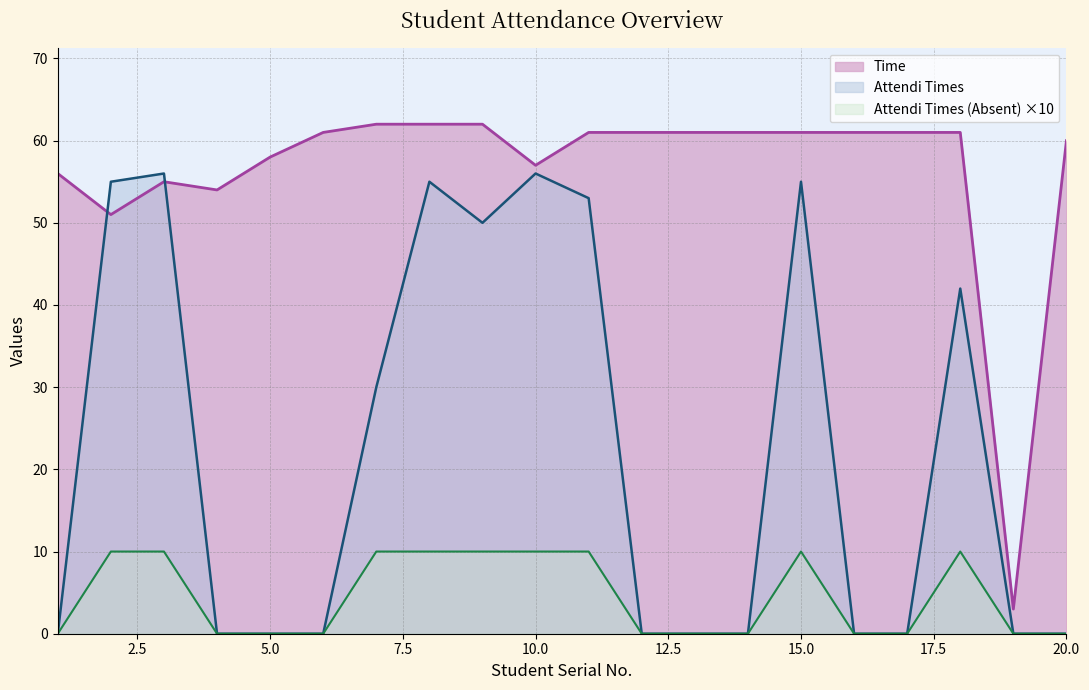

At how many categories does at least one series exceed 38?

19